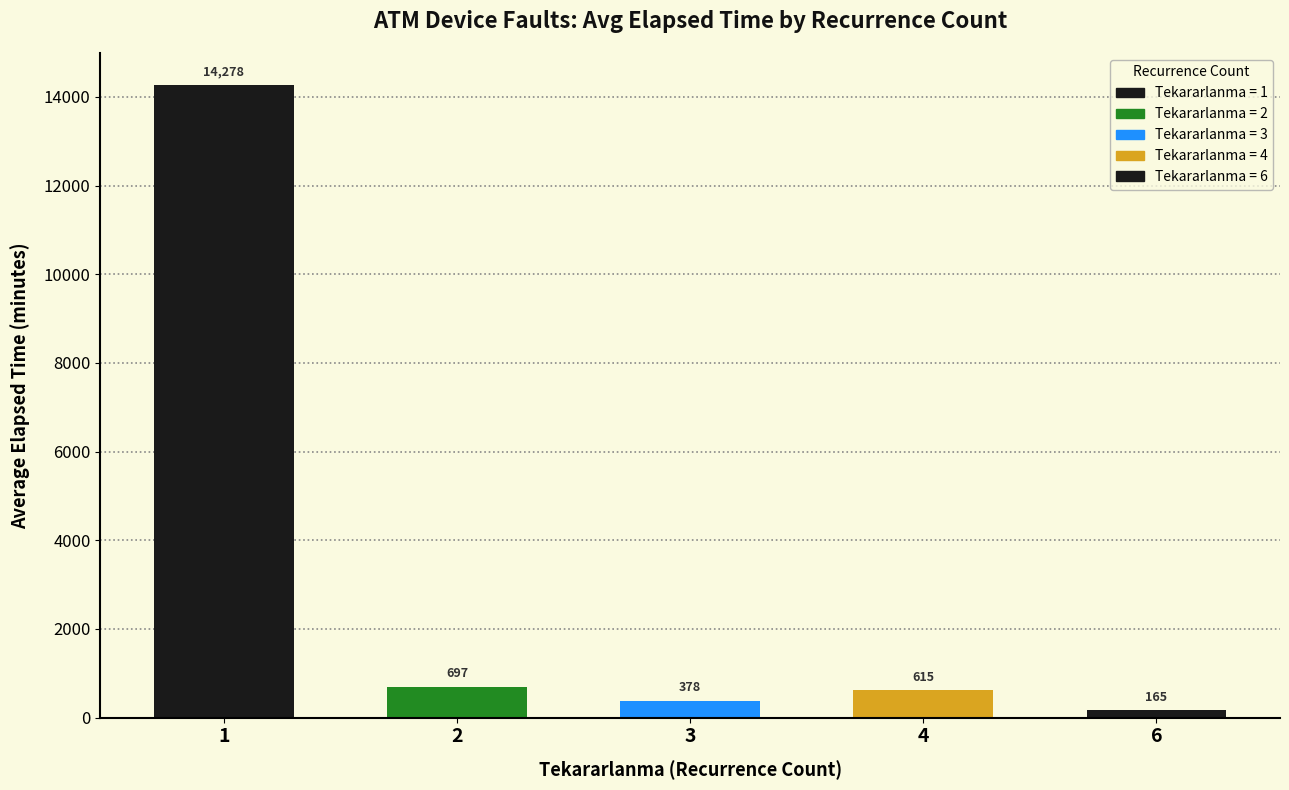

The value at 6 is 165.3. True or false?

True